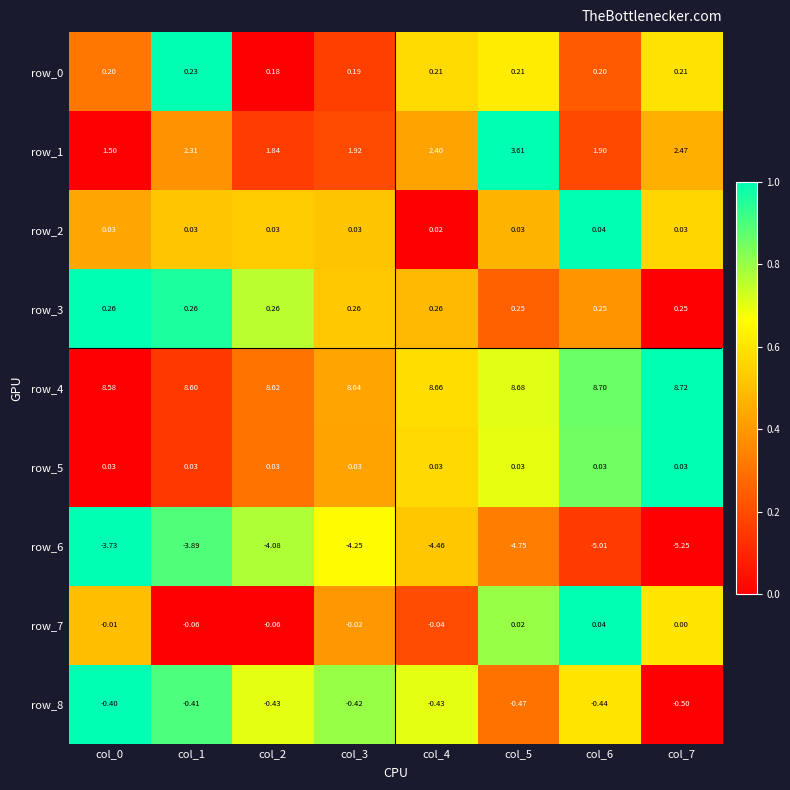

Is the value of row_8 at col_2 greater than the value of row_6 at col_6?

Yes